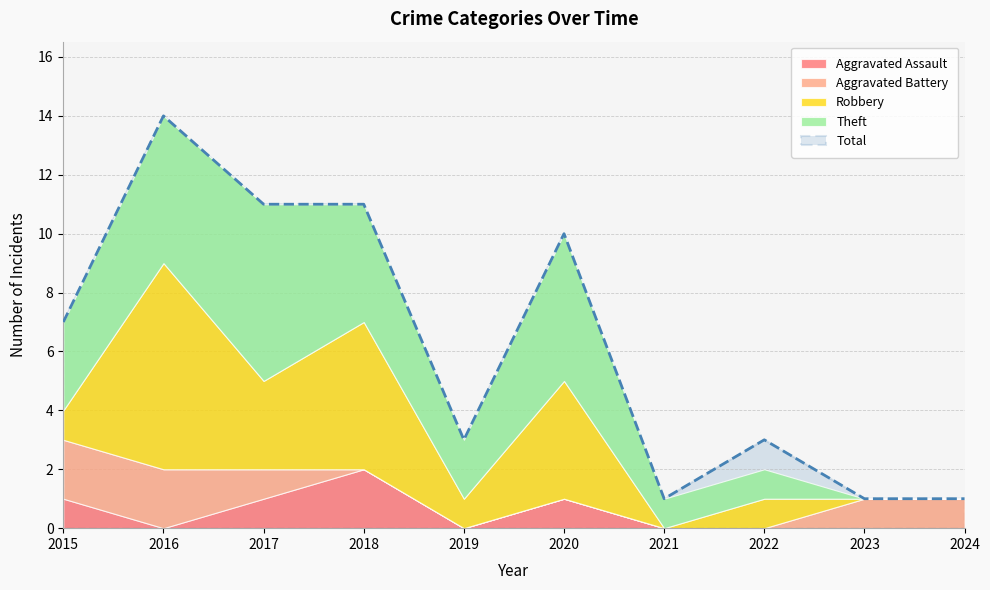

True or false: Theft and Total cross at least once.

False